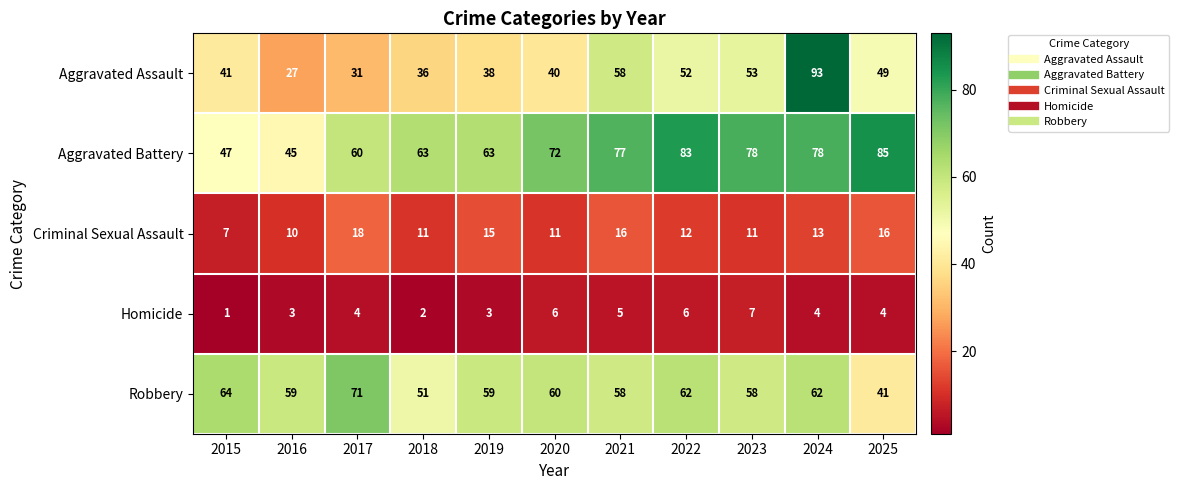

At which category is the sum across all series the highest?

2024